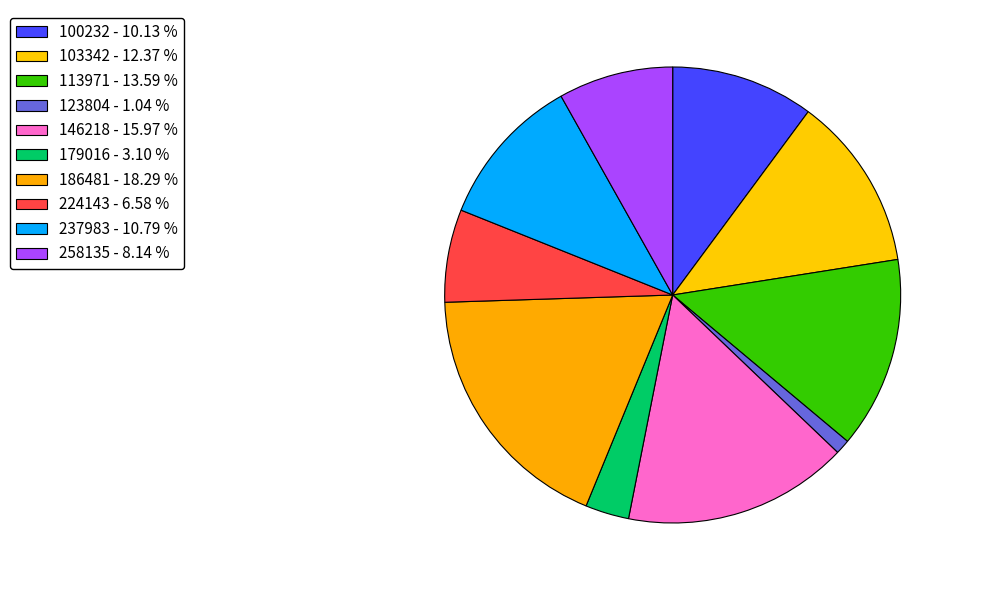

How many slices are in this pie chart?

10